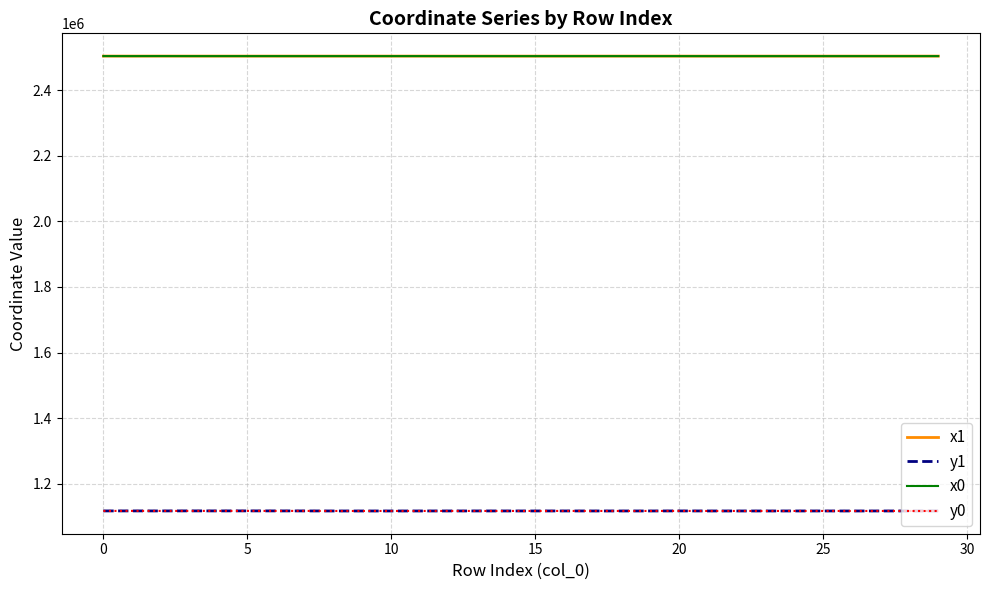

What is the maximum value shown in the chart?

2504508.5